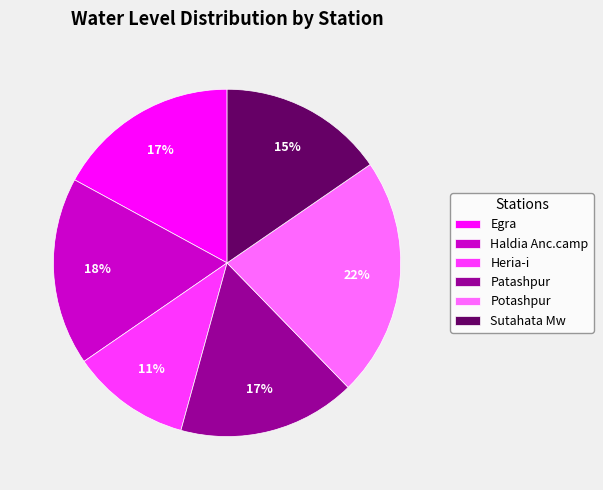

The Haldia Anc.camp slice represents 3% of the pie. True or false?

False